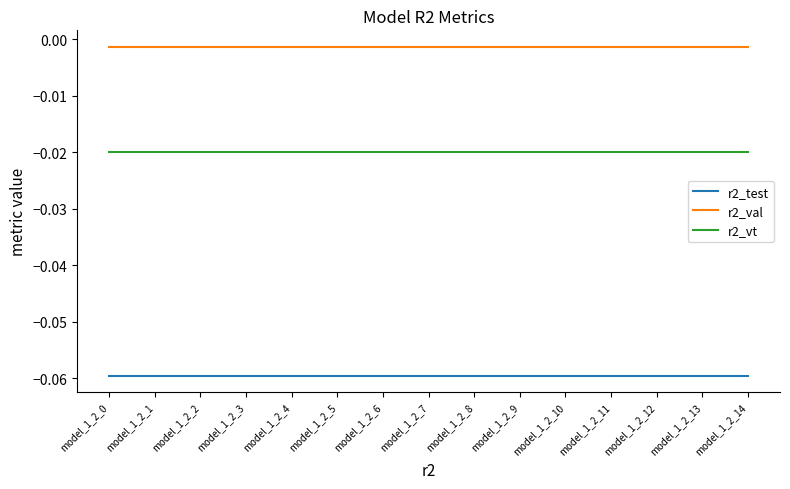

Is the value of r2_test at model_1_2_12 greater than the value of r2_val at model_1_2_11?

No